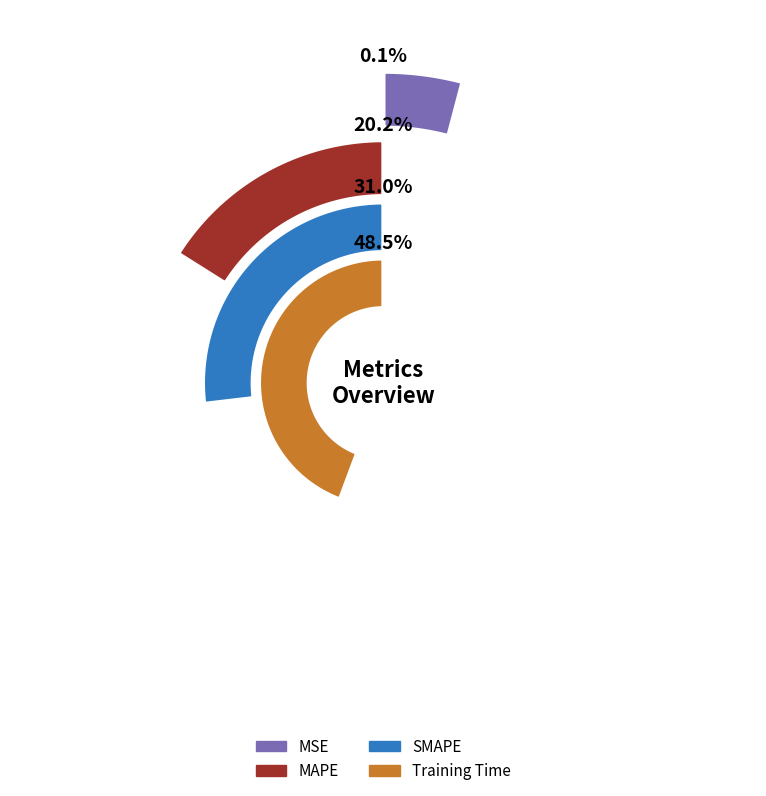

The SMAPE slice represents 38% of the pie. True or false?

False